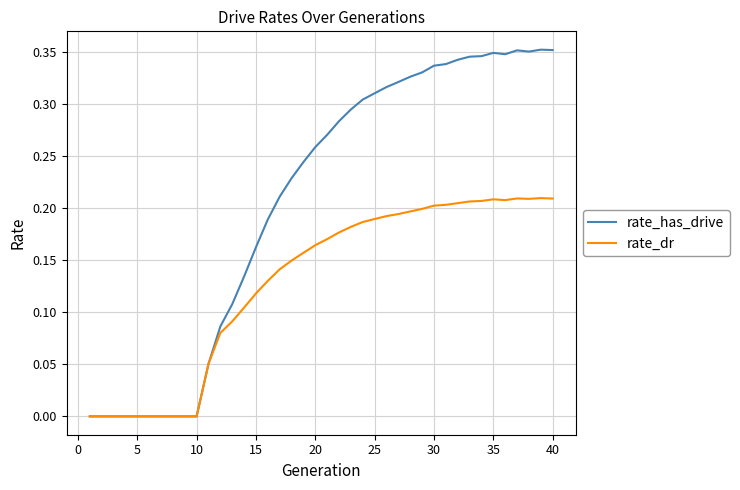

List the series in order of their peak value, highest first.

rate_has_drive, rate_dr